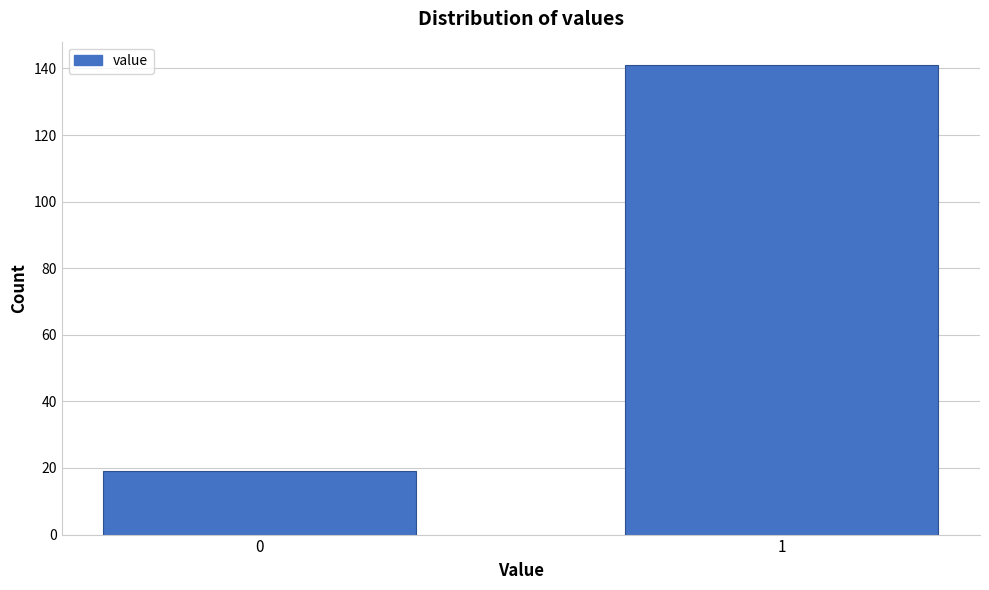

Reading left to right, list all the values displayed in this chart.

19	141